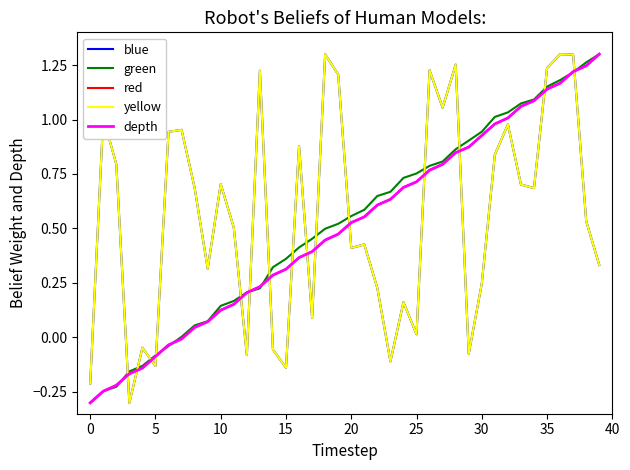

What is the minimum value for depth?

-0.3